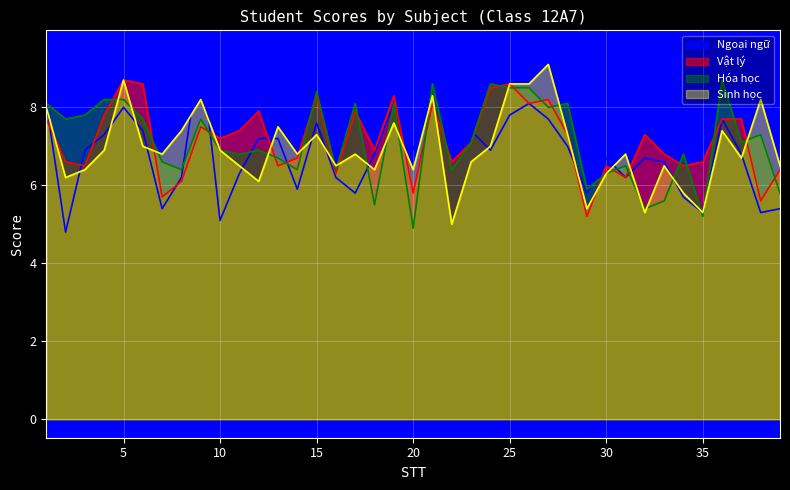

Reading right to left, extract all data points from this chart.

Ngoại ngữ: 39=5.4	38=5.3	37=6.8	36=7.7	35=5.3	34=5.7	33=6.6	32=6.7	31=6.2	30=6.7	29=5.8	28=7.0	27=7.7	26=8.1	25=7.8	24=6.9	23=7.4	22=7.7	21=8.7	20=6.9	19=8.1	18=6.8	17=5.8	16=6.2	15=7.6	14=5.9	13=7.2	12=7.2	11=6.3	10=5.1	9=9.5	8=6.2	7=5.4	6=7.4	5=8.0	4=7.3	3=6.9	2=4.8	1=8.1
Vật lý: 39=6.4	38=5.6	37=7.7	36=7.7	35=6.6	34=6.5	33=6.8	32=7.3	31=6.2	30=6.5	29=5.2	28=7.3	27=8.2	26=8.1	25=8.6	24=8.5	23=7.1	22=6.6	21=8.1	20=5.8	19=8.3	18=6.9	17=7.9	16=6.3	15=8.3	14=6.7	13=6.5	12=7.9	11=7.4	10=7.2	9=7.5	8=6.1	7=5.7	6=8.6	5=8.7	4=7.8	3=6.5	2=6.6	1=7.7
Hóa học: 39=5.8	38=7.3	37=7.1	36=8.7	35=5.2	34=6.8	33=5.6	32=5.4	31=6.5	30=6.3	29=5.9	28=8.1	27=8.0	26=8.5	25=8.5	24=8.6	23=7.1	22=6.4	21=8.6	20=4.9	19=8.1	18=5.5	17=8.1	16=6.4	15=8.4	14=6.4	13=6.7	12=6.9	11=6.8	10=6.9	9=7.7	8=6.4	7=6.6	6=7.7	5=8.2	4=8.2	3=7.8	2=7.7	1=8.1
Sinh học: 39=6.5	38=8.2	37=6.7	36=7.4	35=5.3	34=5.8	33=6.5	32=5.3	31=6.8	30=6.3	29=5.4	28=7.3	27=9.1	26=8.6	25=8.6	24=7.0	23=6.6	22=5.0	21=8.3	20=6.4	19=7.6	18=6.4	17=6.8	16=6.5	15=7.3	14=6.8	13=7.5	12=6.1	11=6.5	10=6.9	9=8.2	8=7.4	7=6.8	6=7.0	5=8.7	4=6.9	3=6.4	2=6.2	1=8.0